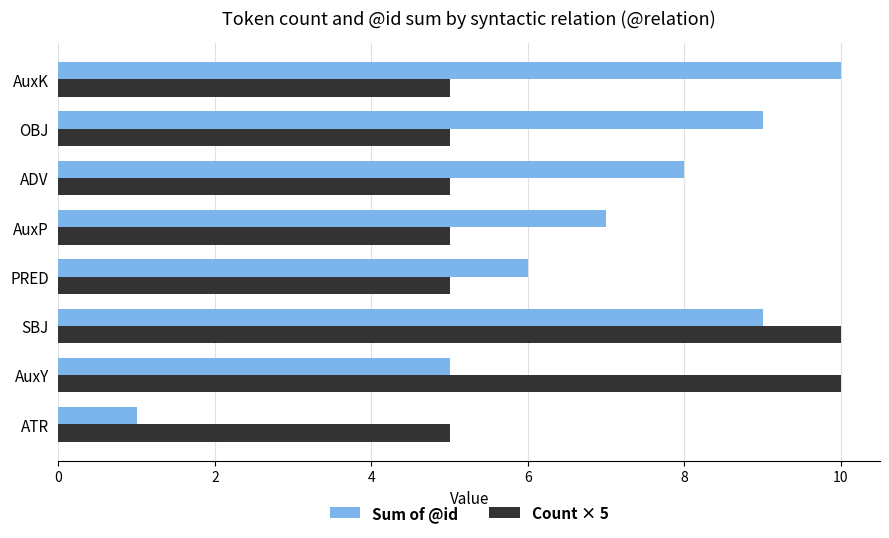

Rank the series by their average value, from highest to lowest.

Sum of @id, Count × 5